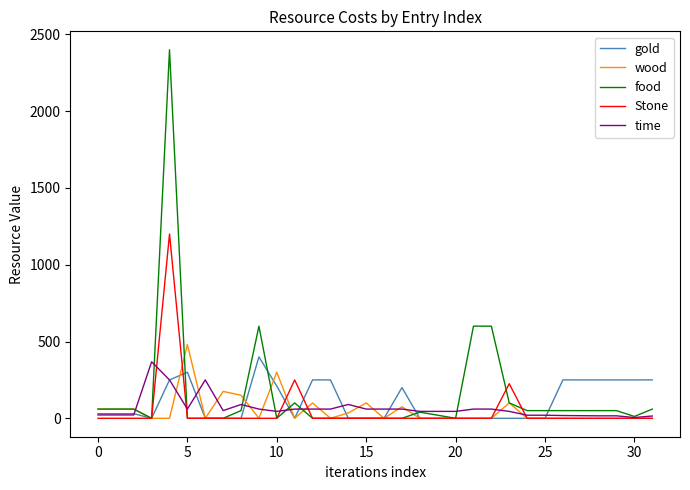

Which series has the widest spread of values?

food